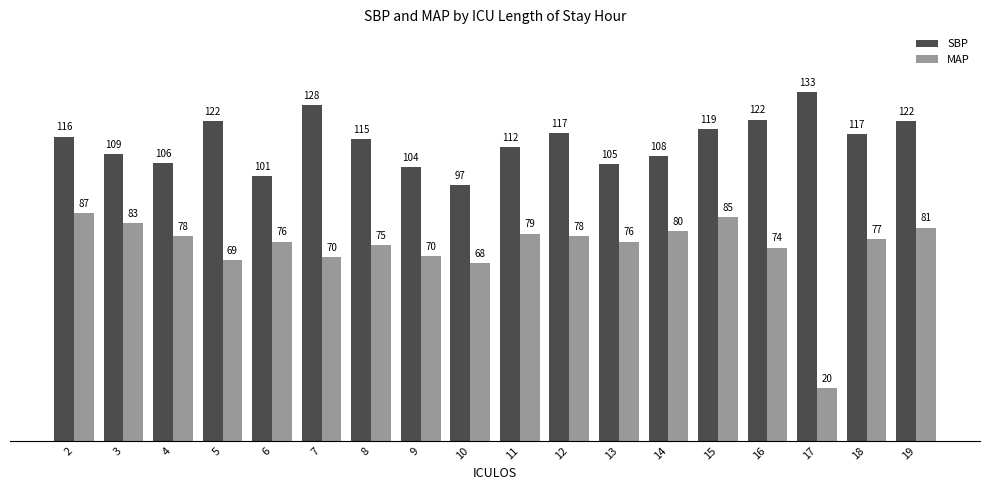

Count the number of categories in the chart.

18